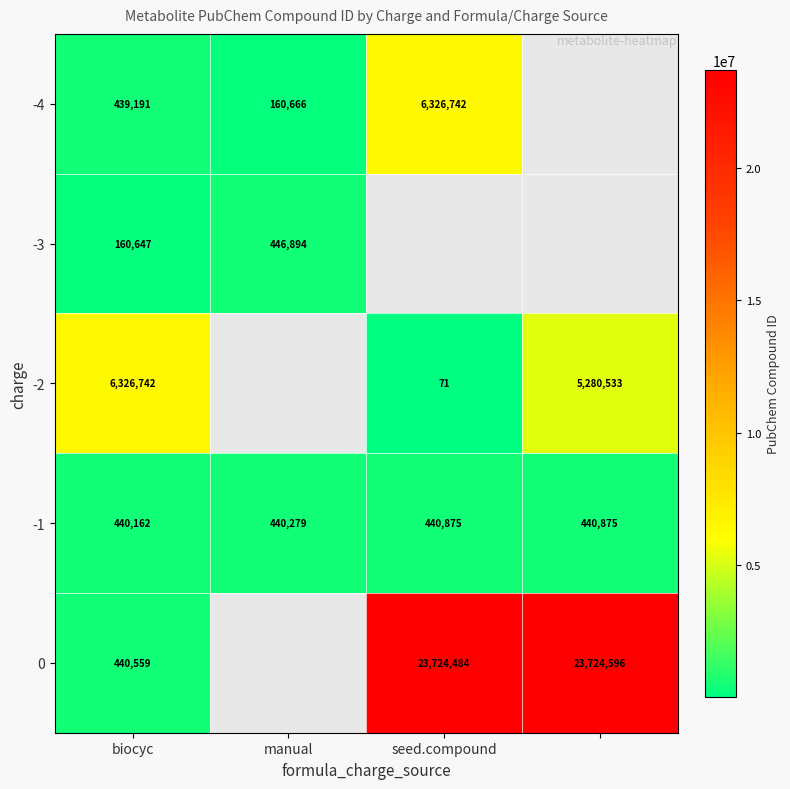

Is the value of -2 at seed.compound greater than the value of 0 at biocyc?

No